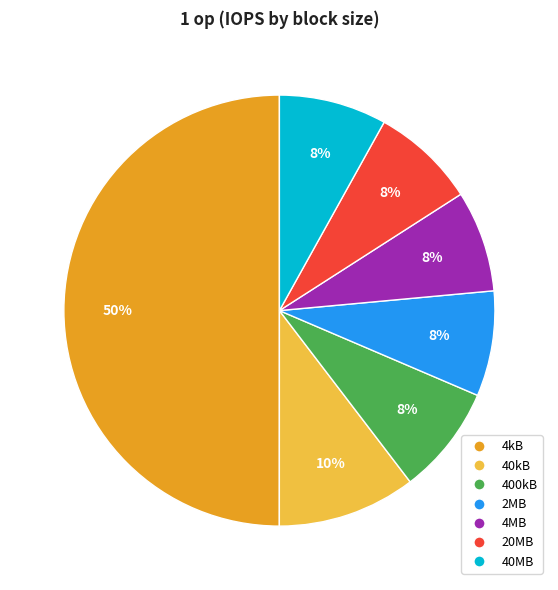

How many segments does this pie chart have?

7